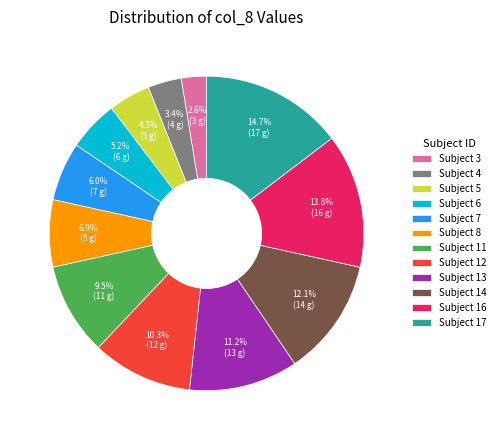

Does any single category account for the majority?

No